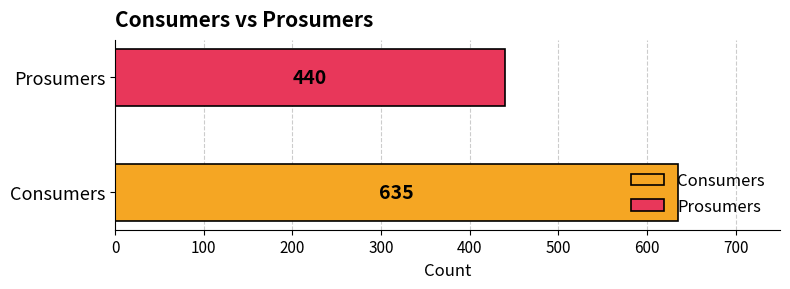

What is the lowest value of the Consumers series?

635